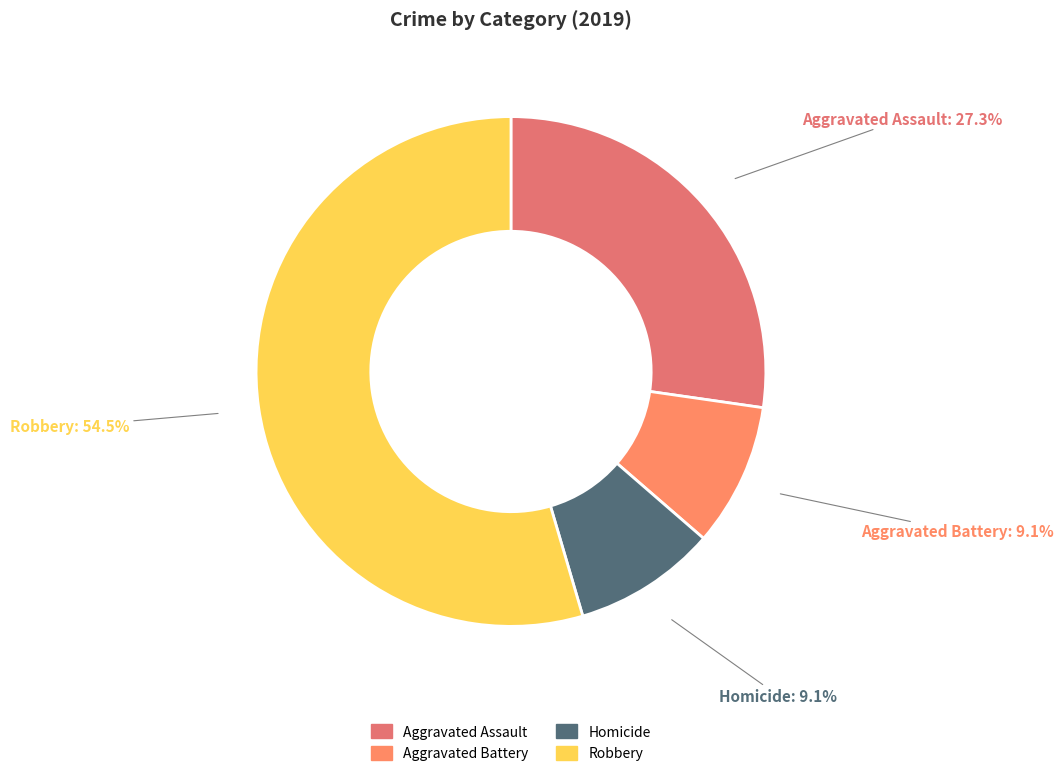

Count the number of slices in the pie.

4